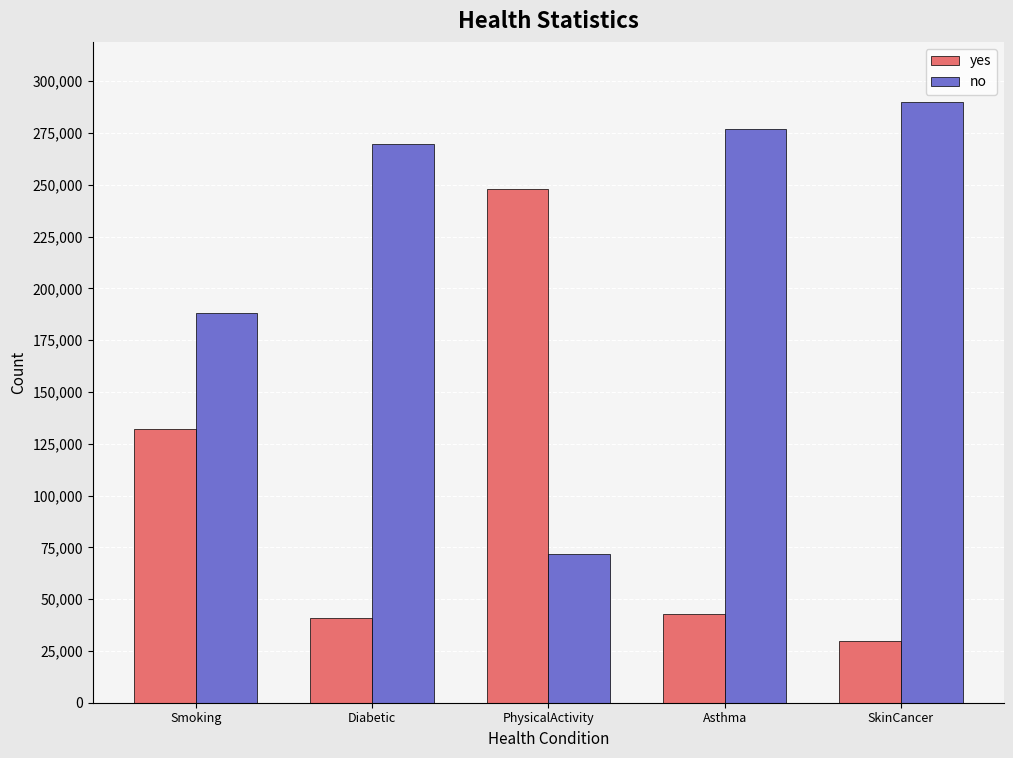

How many series are shown in this chart?

2